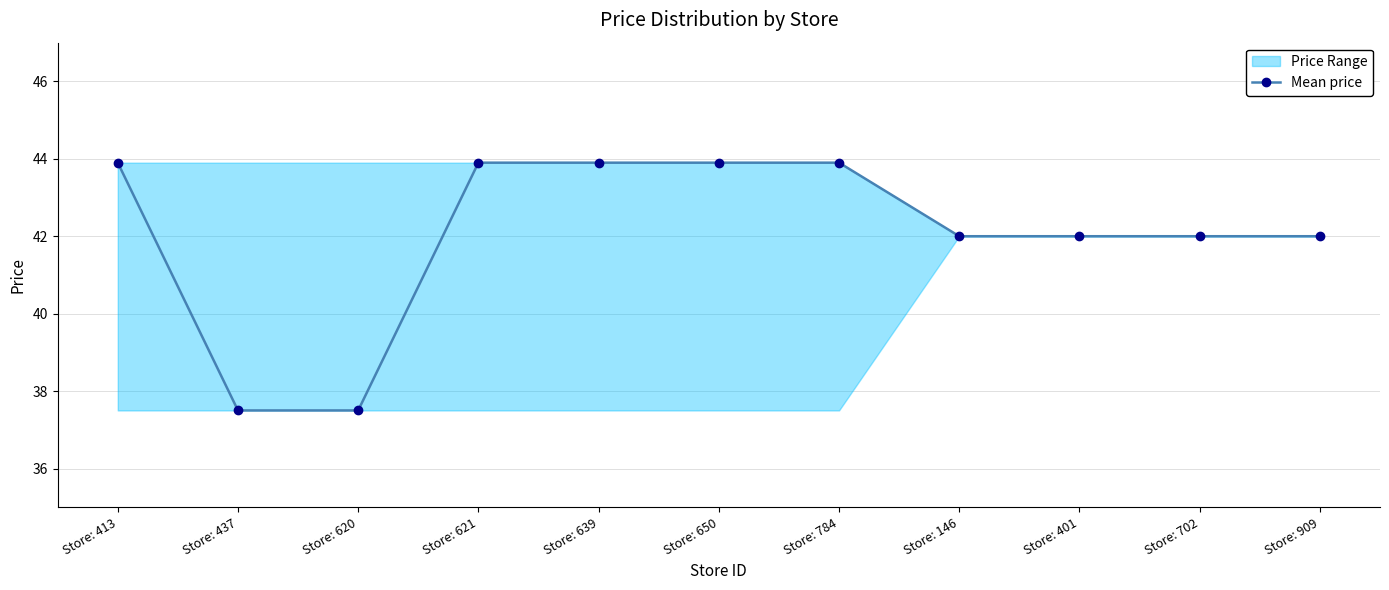

What is the ratio of the value at Store: 413 to the value at Store: 784?

1.0